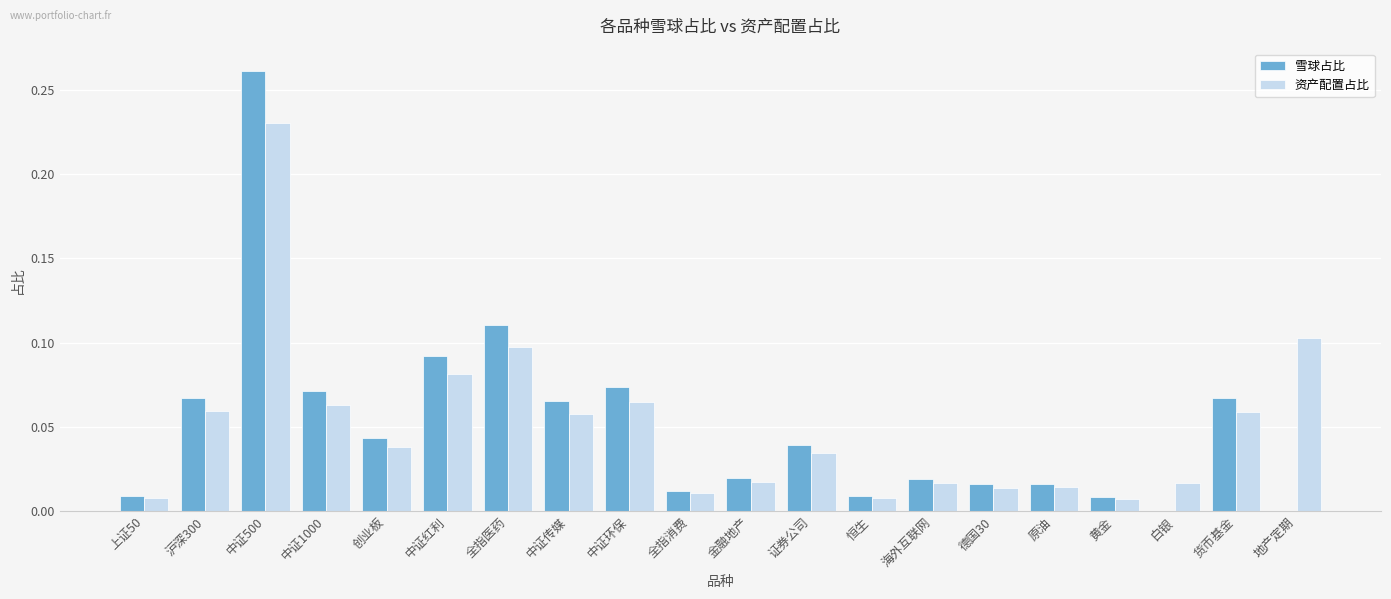

What is the sum of all 资产配置占比 values?

1.0